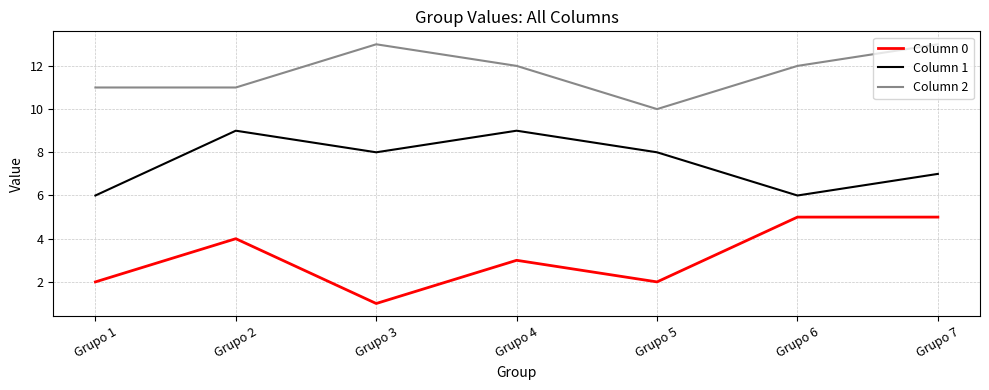

True or false: Column 2 has a value of 12 at Grupo 6.

True